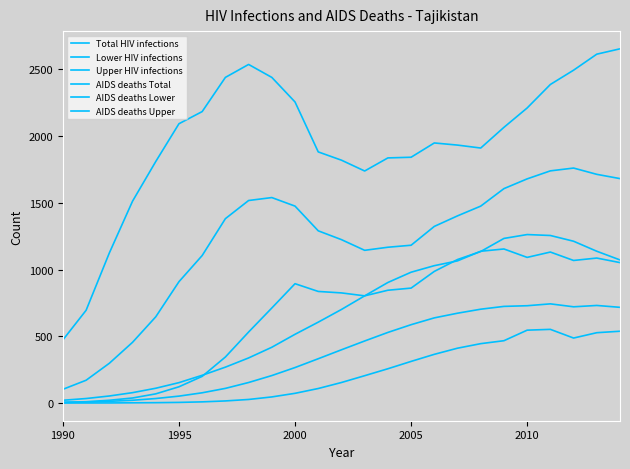

Reading left to right, list all the values displayed in this chart.

Total HIV infections: 103.0	171.0	298.0	455.0	646.0	909.0	1105.0	1381.0	1517.0	1539.0	1475.0	1290.0	1224.0	1144.0	1167.0	1182.0	1323.0	1402.0	1475.0	1606.0	1679.0	1739.0	1760.0	1713.0	1681.0
Lower HIV infections: 6.0	10.0	21.0	38.0	69.0	122.0	200.0	345.0	532.0	712.0	894.0	836.0	825.0	803.0	845.0	861.0	986.0	1075.0	1135.0	1233.0	1262.0	1255.0	1212.0	1137.0	1072.0
Upper HIV infections: 473.0	695.0	1124.0	1512.0	1809.0	2092.0	2183.0	2439.0	2536.0	2439.0	2255.0	1881.0	1819.0	1738.0	1836.0	1841.0	1948.0	1932.0	1910.0	2065.0	2210.0	2386.0	2493.0	2613.0	2653.0
AIDS deaths Total: 5.0	8.0	13.0	21.0	34.0	52.0	77.0	110.0	154.0	206.0	266.0	332.0	399.0	465.0	529.0	587.0	638.0	673.0	703.0	724.0	729.0	743.0	721.0	731.0	717.0
AIDS deaths Lower: 0.4	0.6	1.0	2.0	3.0	5.0	9.0	16.0	27.0	46.0	73.0	109.0	154.0	205.0	257.0	312.0	365.0	411.0	445.0	467.0	546.0	552.0	487.0	527.0	538.0
AIDS deaths Upper: 21.0	34.0	53.0	78.0	111.0	153.0	208.0	269.0	338.0	418.0	515.0	606.0	701.0	803.0	903.0	980.0	1029.0	1065.0	1137.0	1154.0	1091.0	1131.0	1068.0	1086.0	1052.0